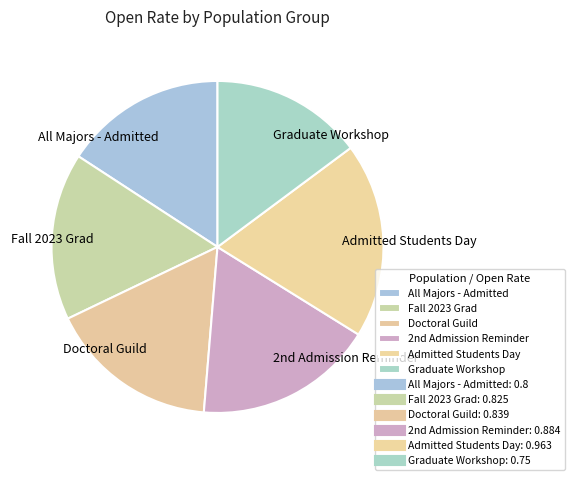

Is there a majority slice in this chart?

No